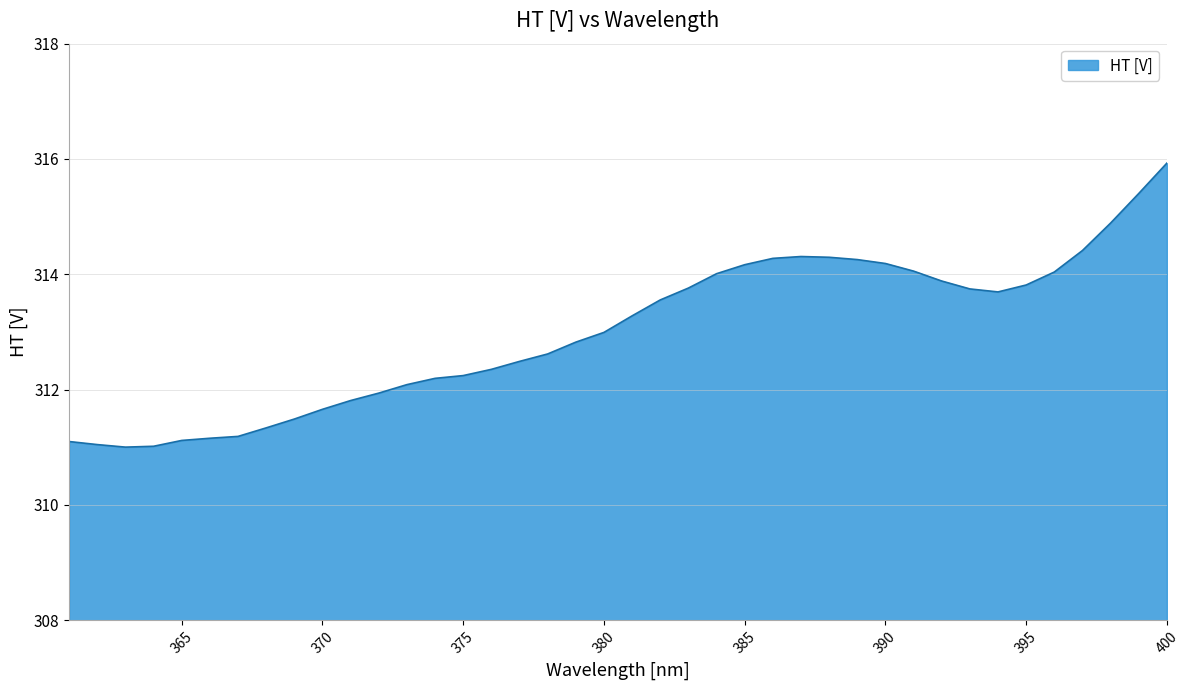

What is the minimum value shown in the chart?

311.0